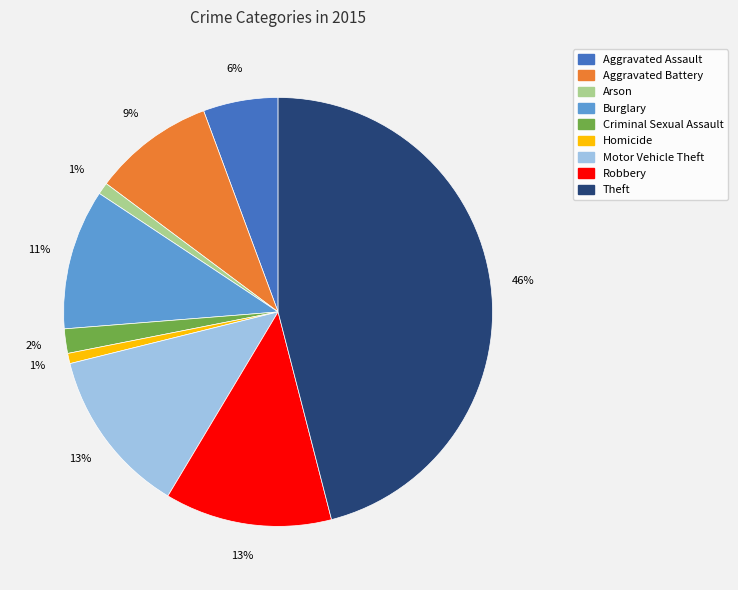

How many slices are in this pie chart?

9